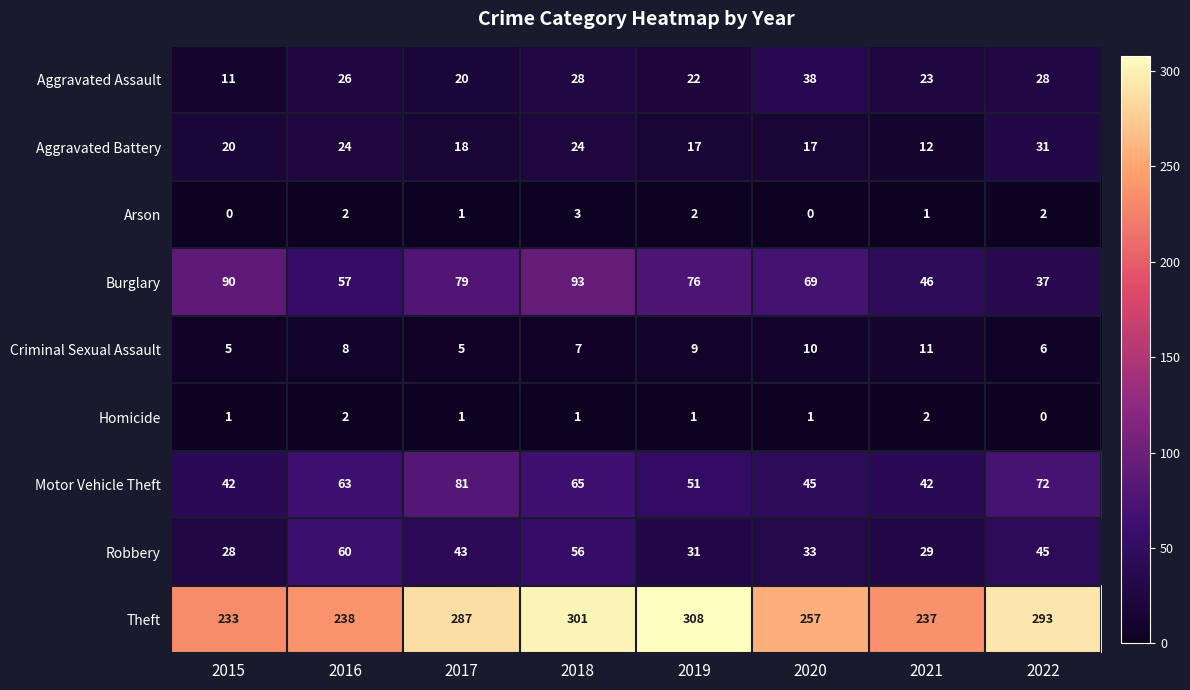

Read the Theft value at 2016, to the nearest 5.

240